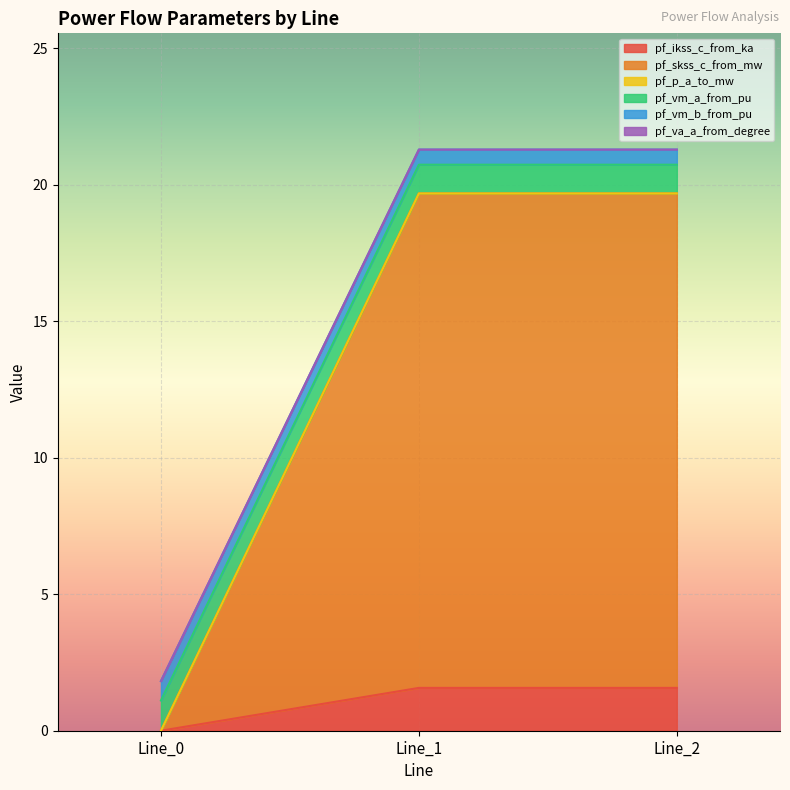

Does the chart display data point markers on the line(s)?

No